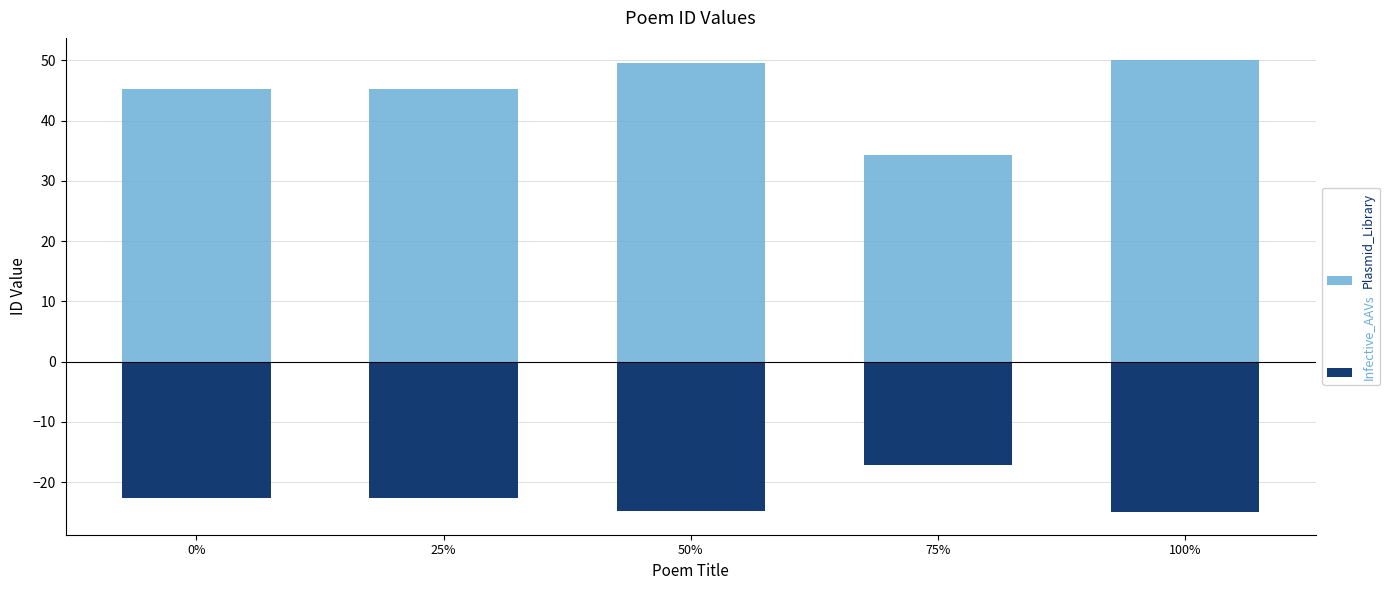

What is the minimum value shown in the chart?

-25.0